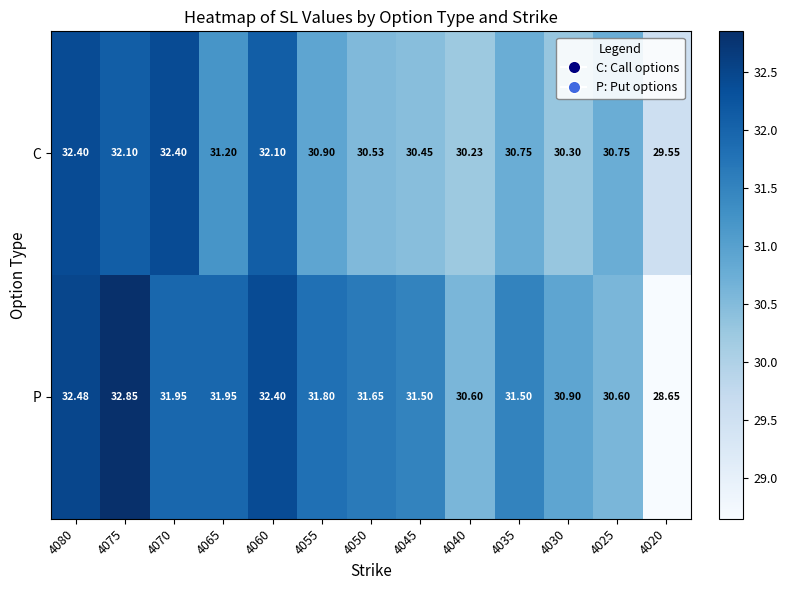

Which series has the largest total across all categories?

P